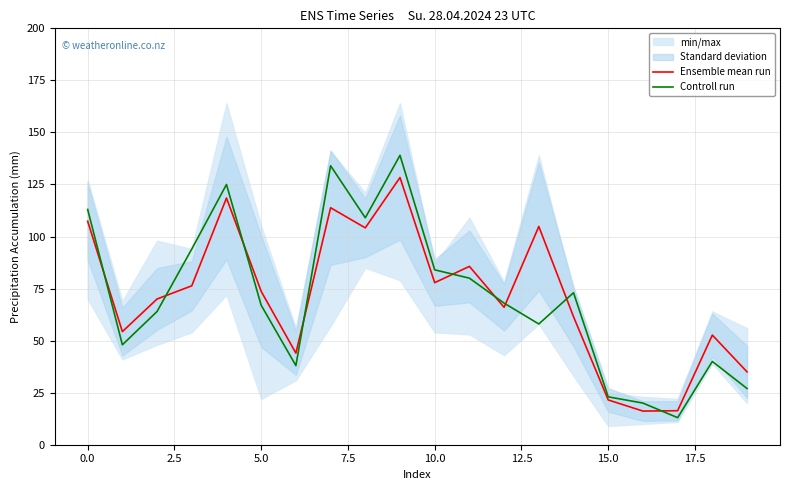

What position from the right is 16?

4